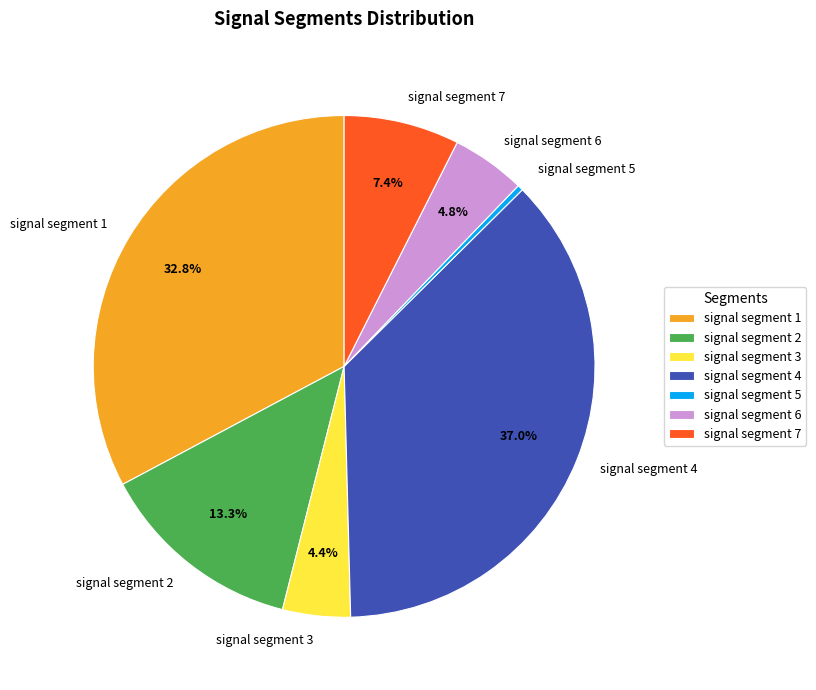

What is the largest slice in the pie chart?

signal segment 4